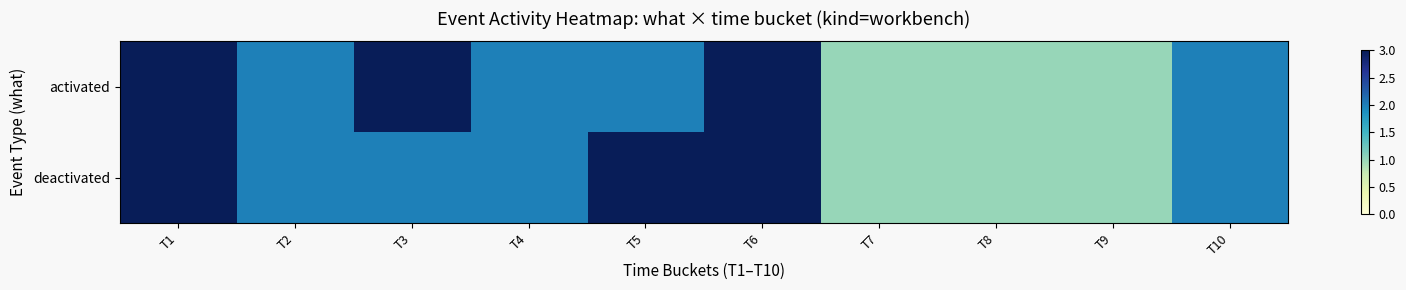

Reading right to left, extract all data points from this chart.

activated: T10=2	T9=1	T8=1	T7=1	T6=3	T5=2	T4=2	T3=3	T2=2	T1=3
deactivated: T10=2	T9=1	T8=1	T7=1	T6=3	T5=3	T4=2	T3=2	T2=2	T1=3